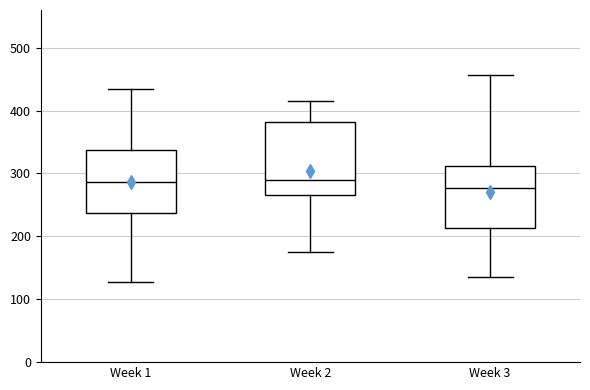

Reading left to right, transcribe this box plot: for each box, give where its median line is, the range the box spans, and where its two whiskers end, as read against the y-axis. The values are not printed on the chart, so give them approximately, as read against the axis.

Week 1: median 290, box 240 to 340, whiskers 130 to 430
Week 2: median 290, box 270 to 380, whiskers 180 to 420
Week 3: median 280, box 210 to 310, whiskers 140 to 460